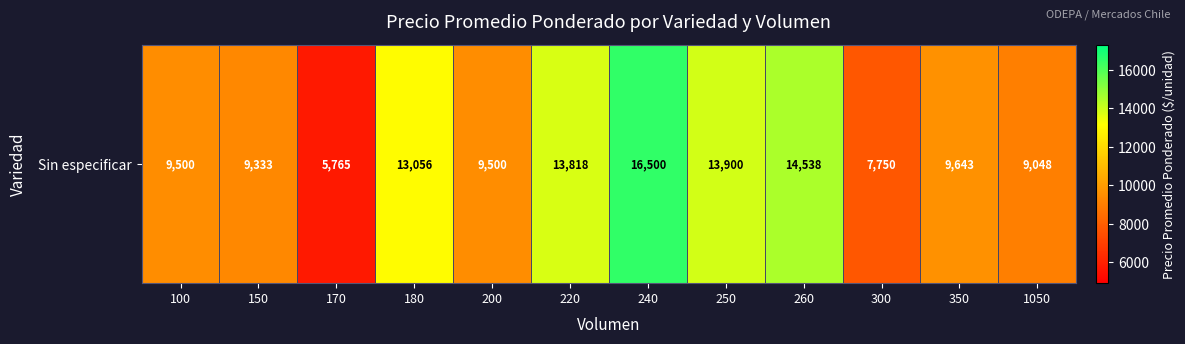

True or false: the data shows 13745 at 100.

False